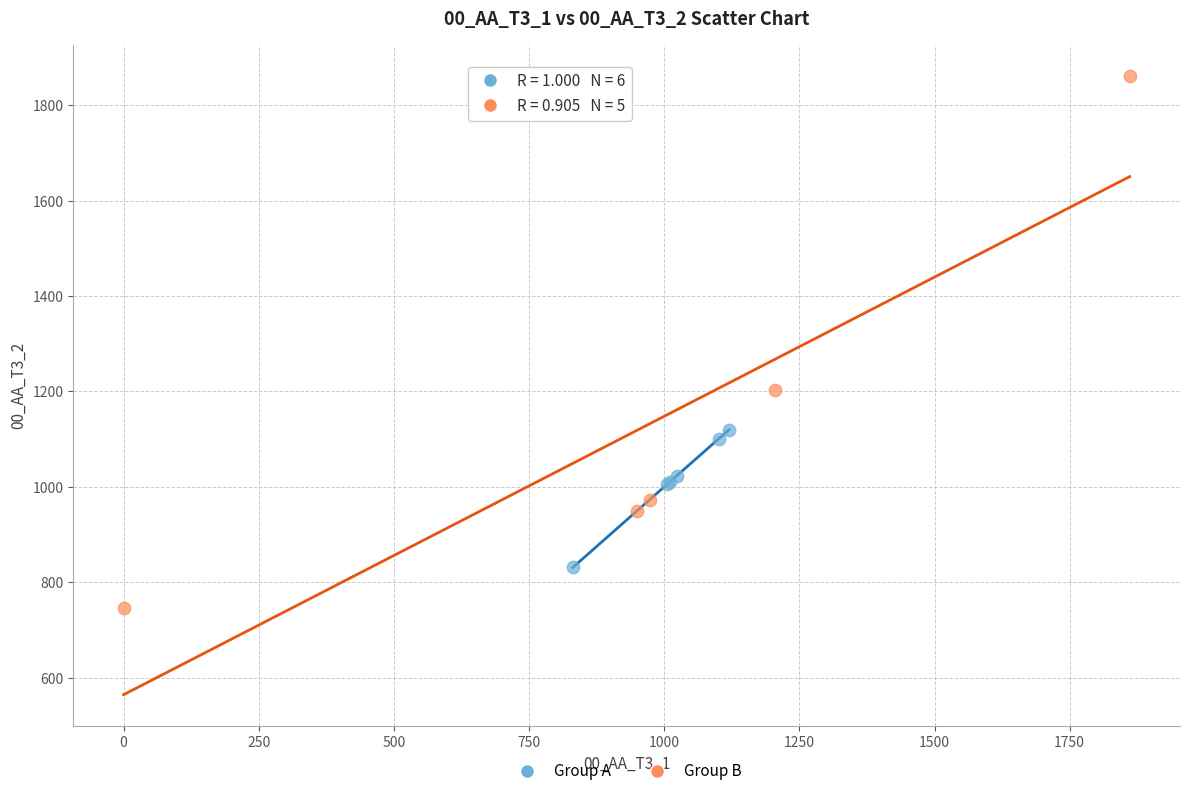

Which series reaches the maximum Y coordinate?

Group B